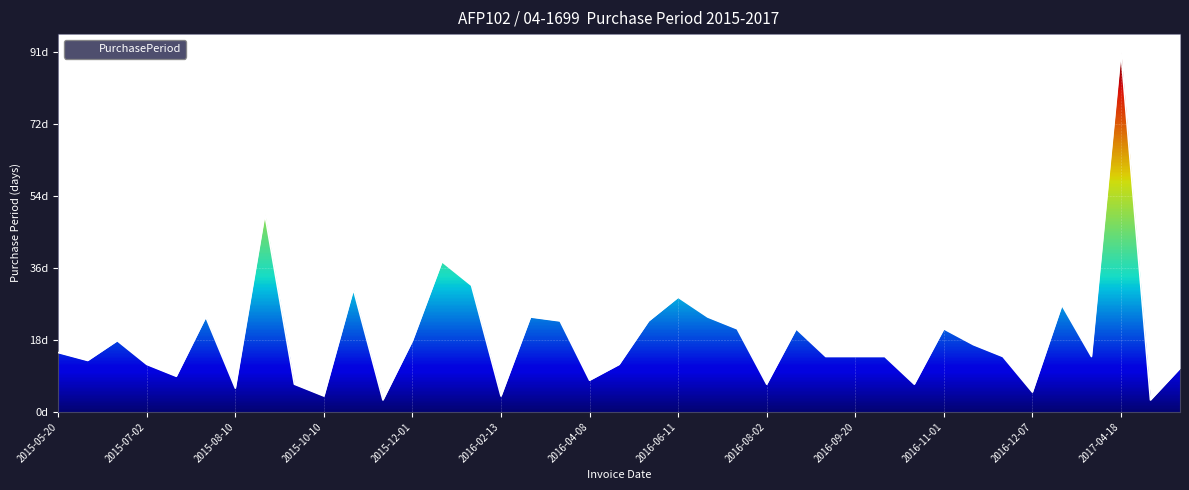

True or false: there are more than 2 points higher than both neighbors.

True